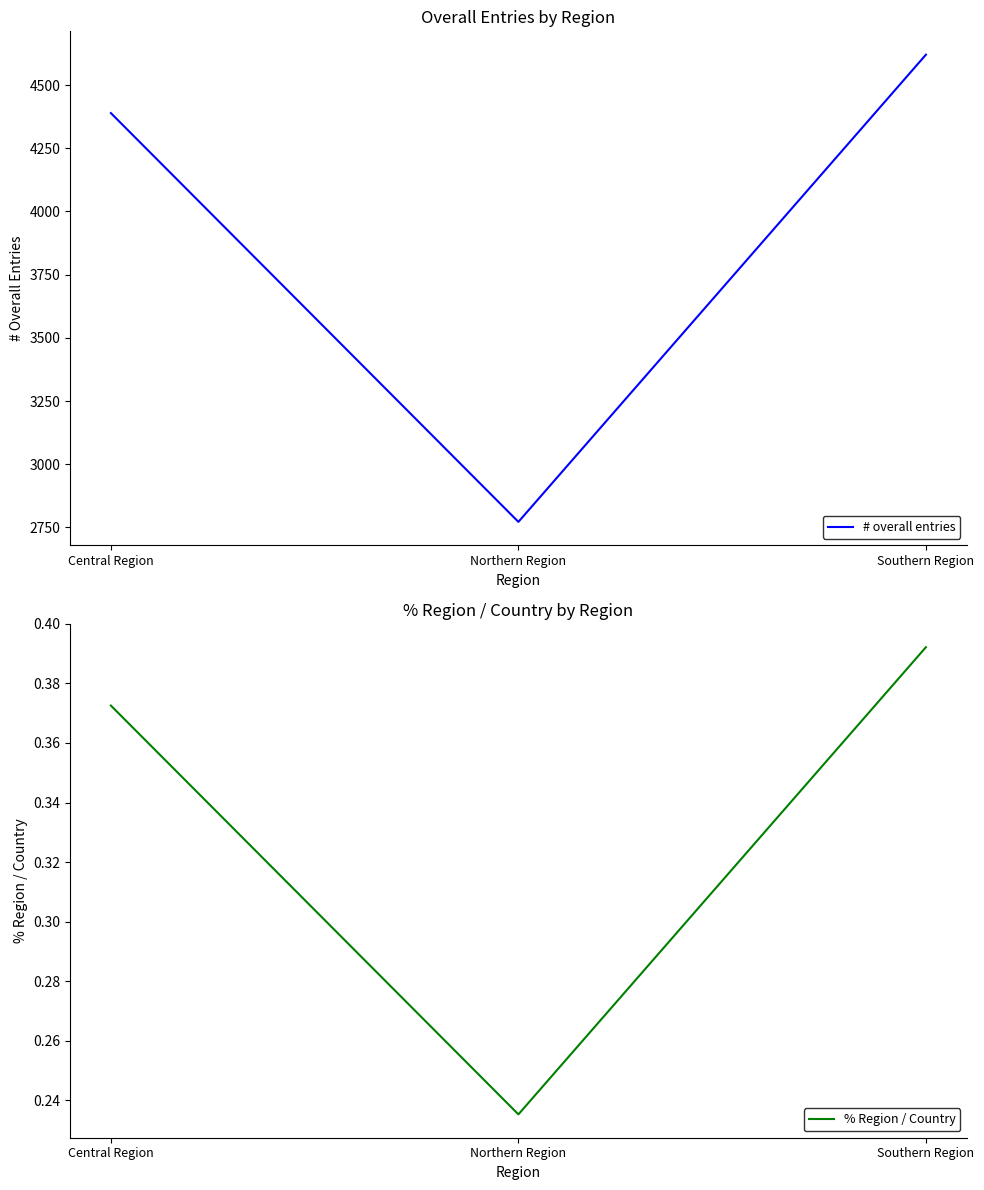

Where is % Region / Country nearest to the value 0?

Northern Region